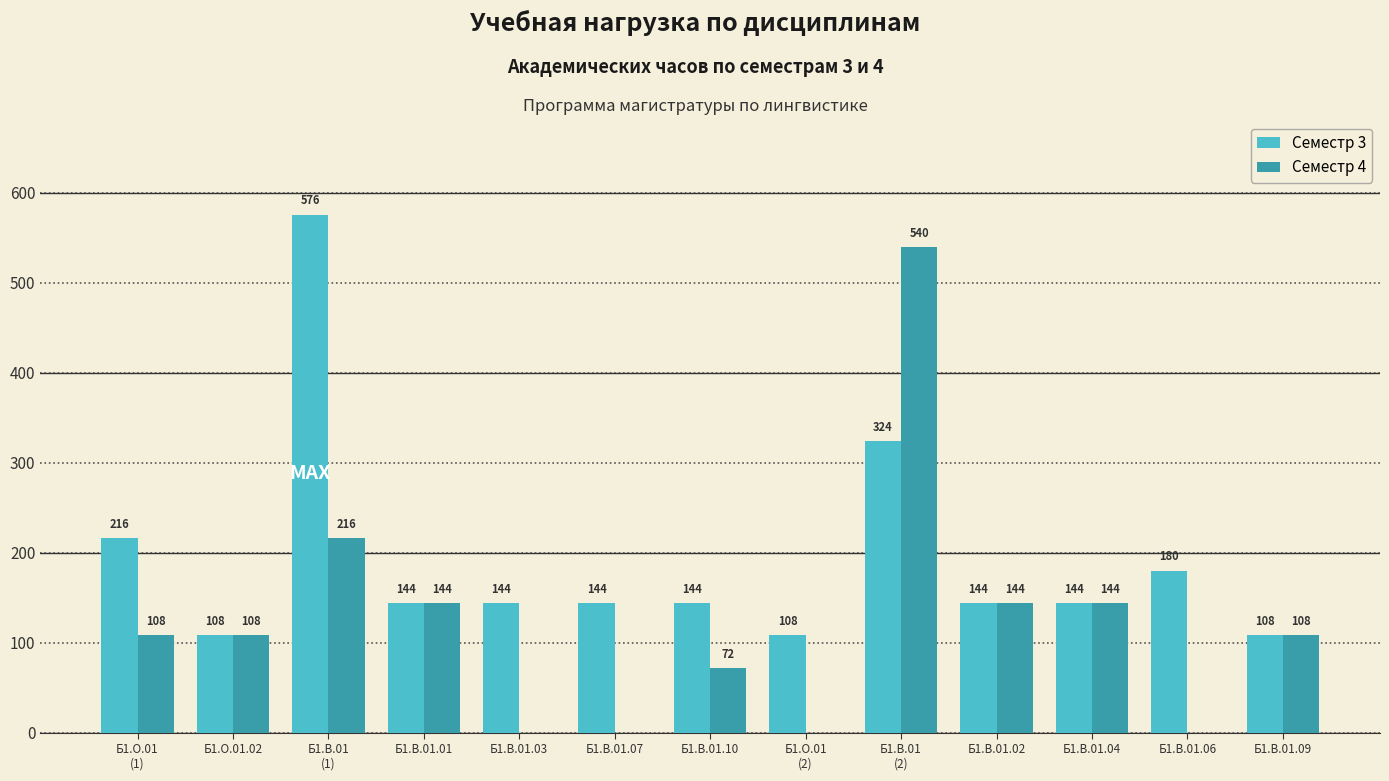

Which series has the largest total across all categories?

Семестр 3